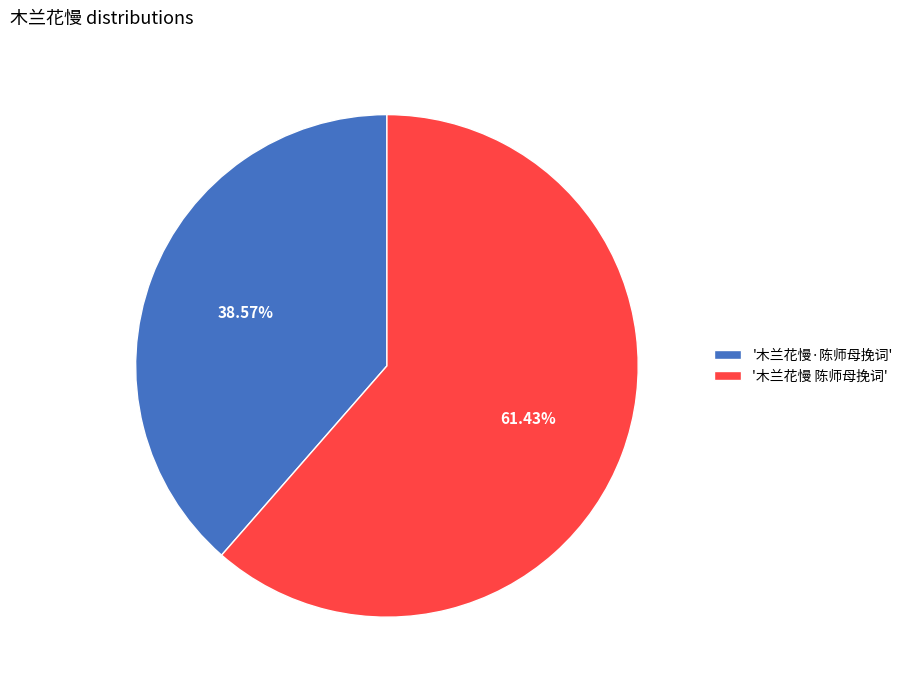

Which slice is the largest?

'木兰花慢 陈师母挽词'